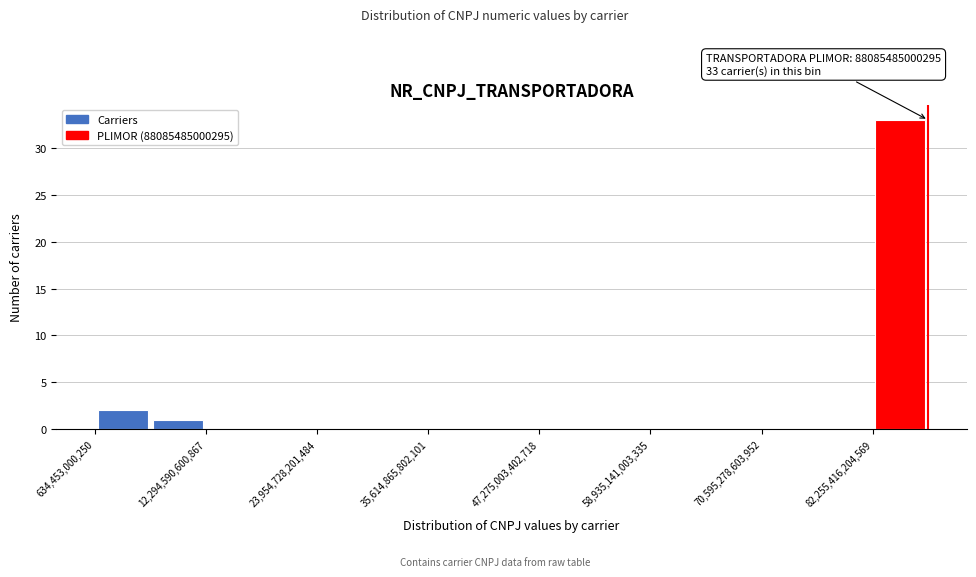

Read against the x-axis, roughly where is the centre of the tallest bar?

86000000000000